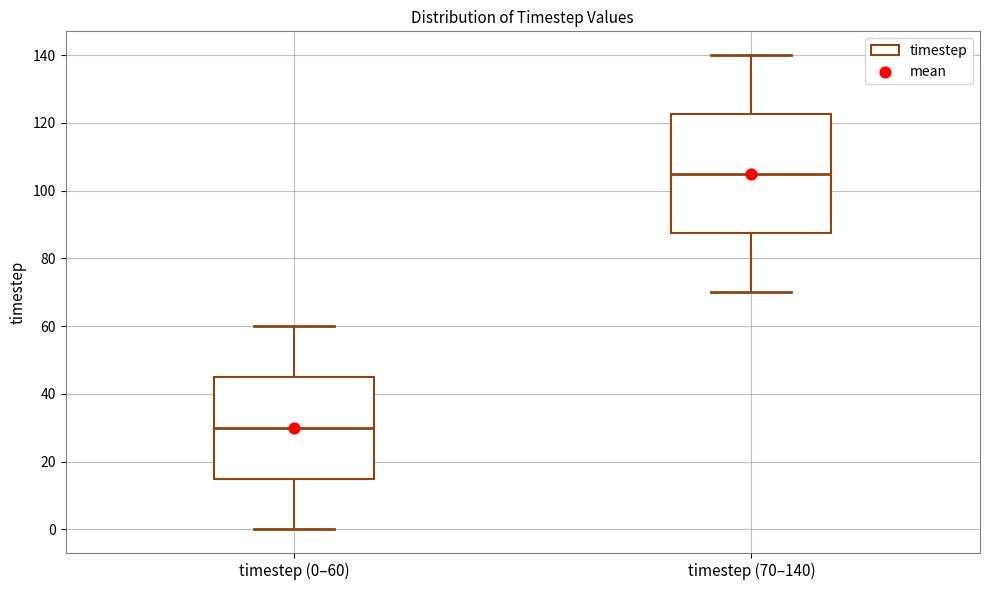

Where does the upper whisker of the box for timestep (70–140) end on the y-axis? The values are not printed on the chart, so give them approximately, as read against the axis.

140